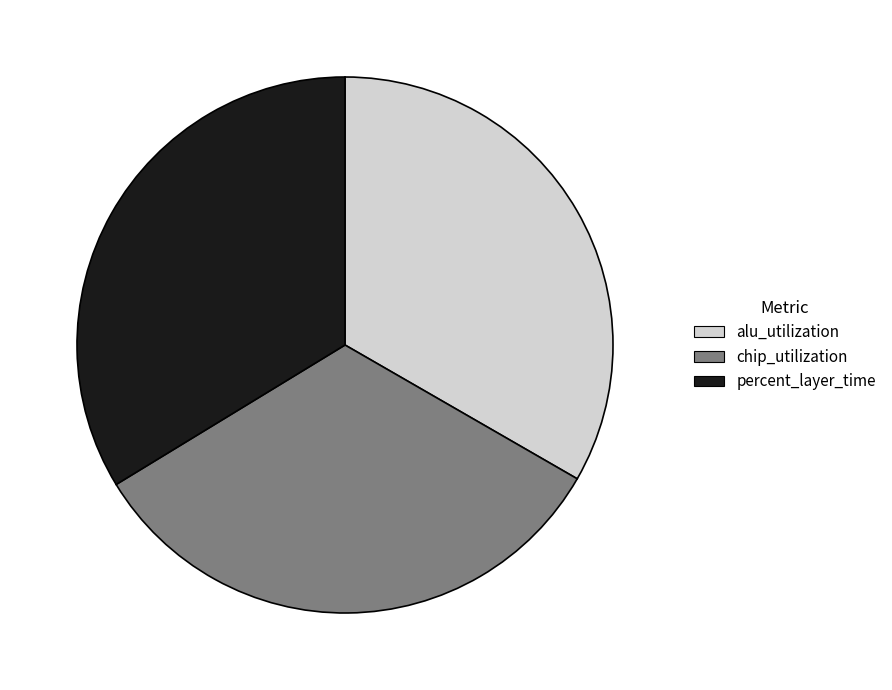

Combined, do alu_utilization and chip_utilization account for over 50%?

Yes